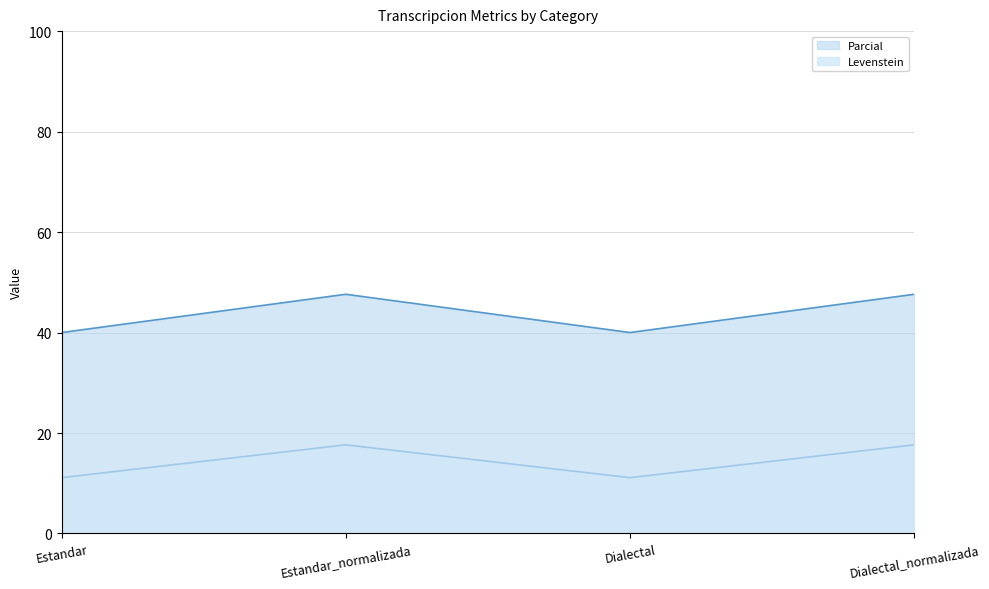

What position from the left is Dialectal_normalizada?

4